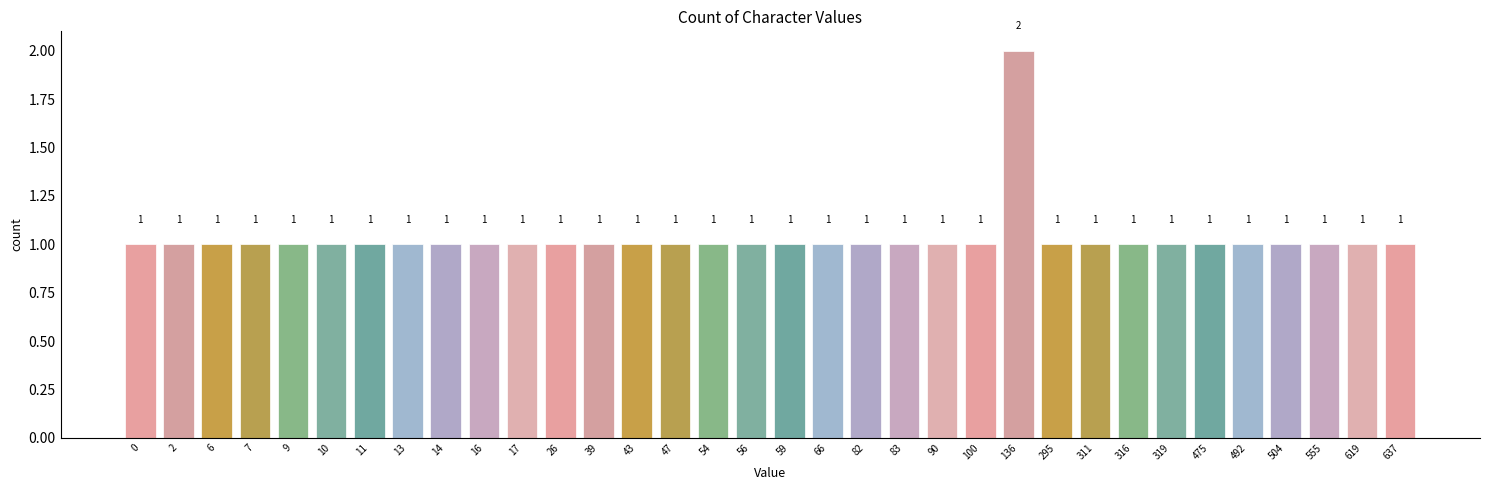

Reading left to right, list all the values displayed in this chart.

1	1	1	1	1	1	1	1	1	1	1	1	1	1	1	1	1	1	1	1	1	1	1	2	1	1	1	1	1	1	1	1	1	1